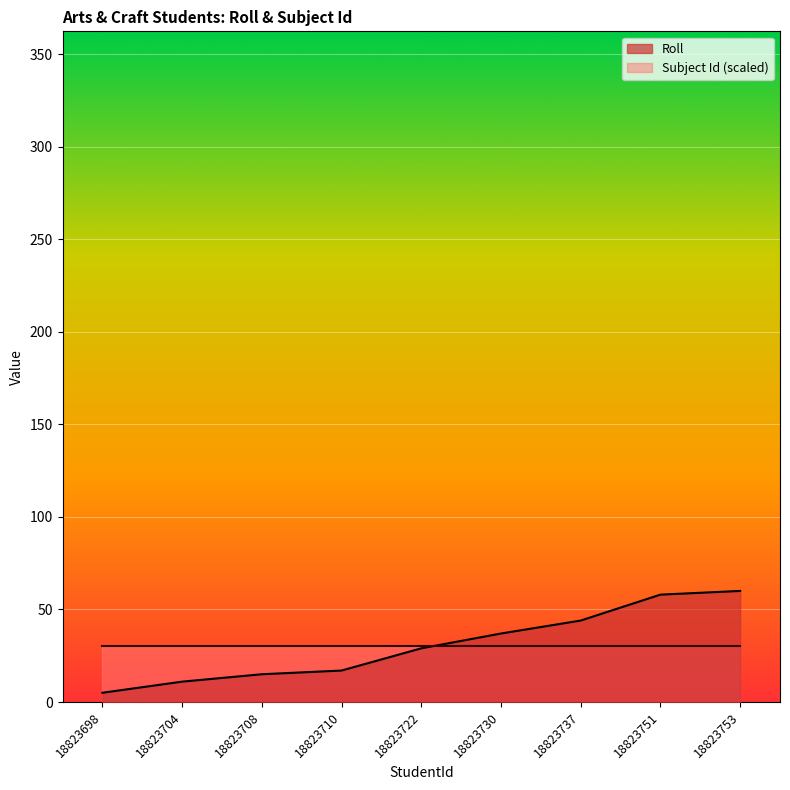

Is it true that the value at 18823698 is 5?

True